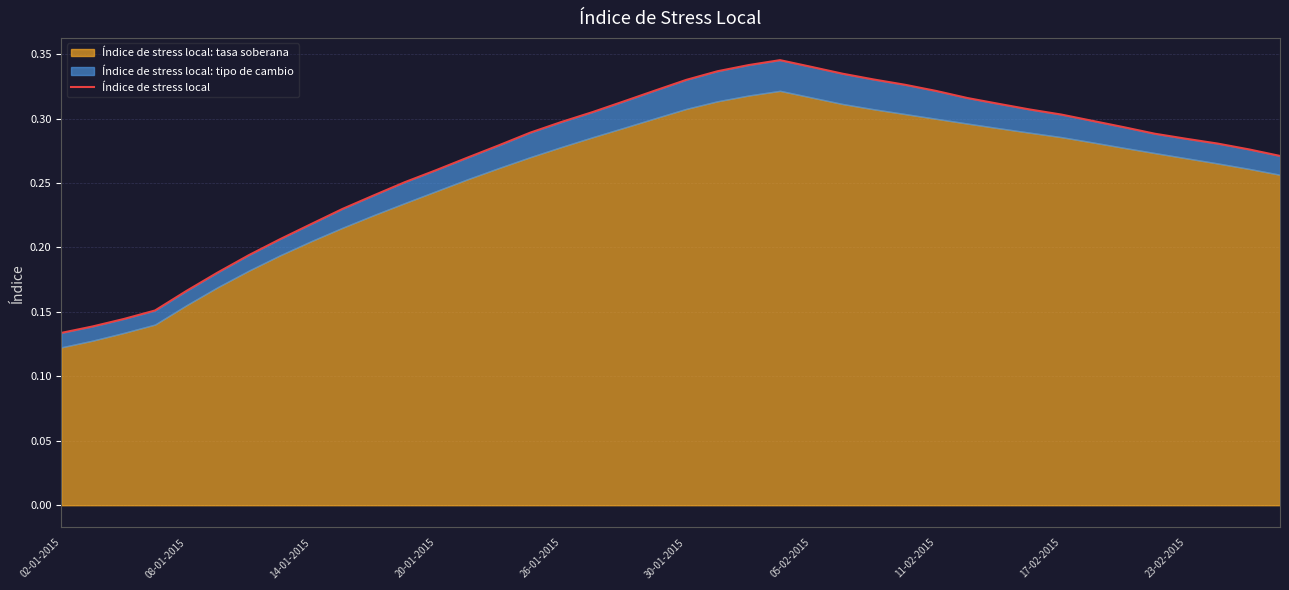

What is the value of the 34th point from the left?

0.3